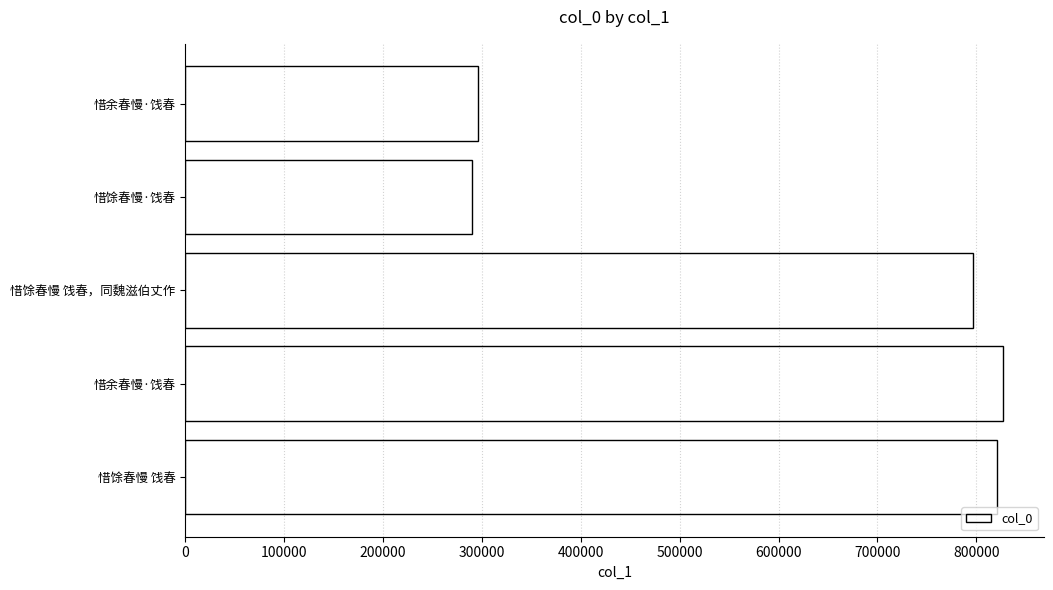

How many bars are there in total?

5